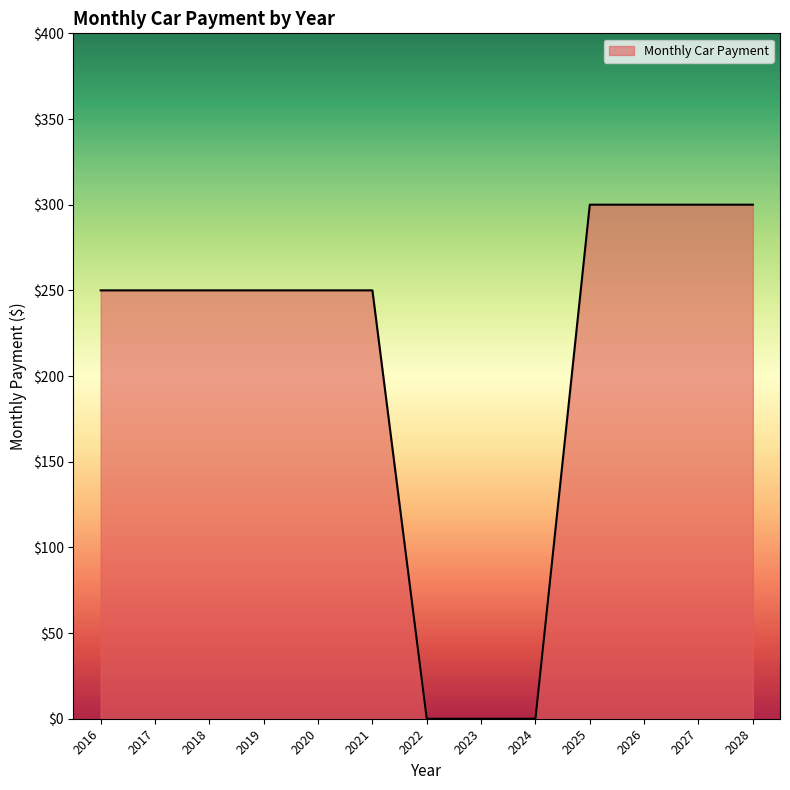

What is the change in value from 2021 to 2027?

+50